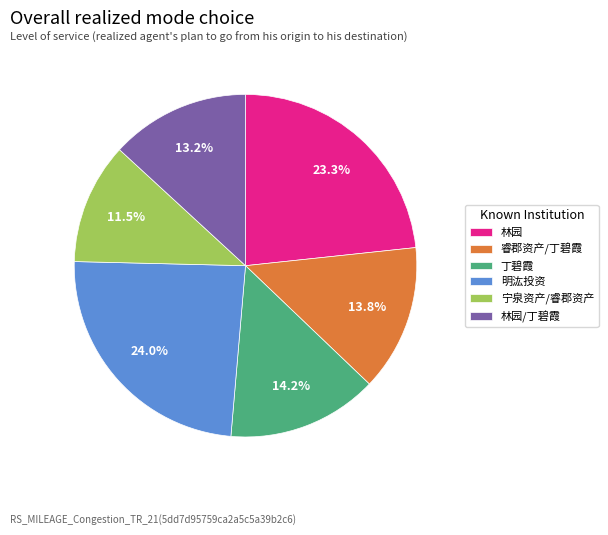

Which category has the smallest portion of the pie?

宁泉资产/睿郡资产